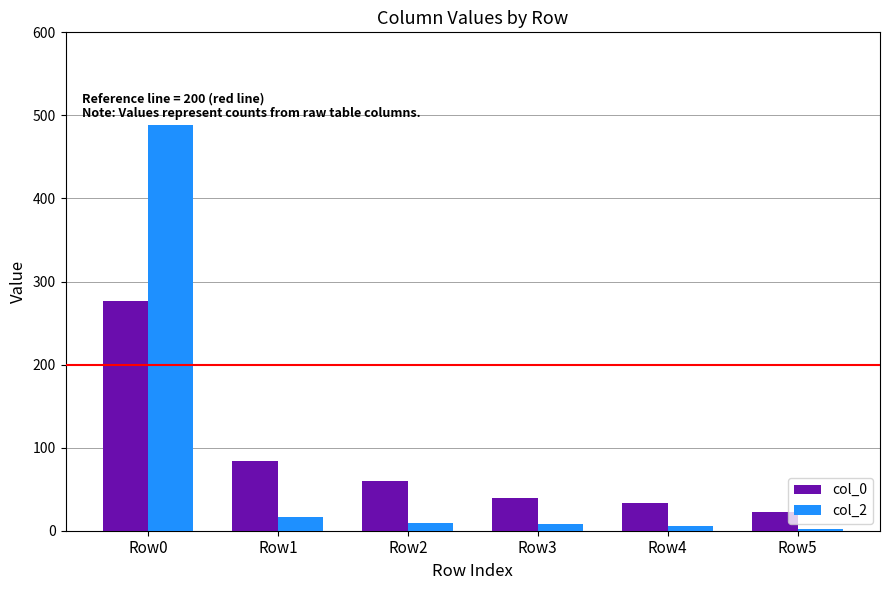

At which category is the sum across all series the highest?

Row0